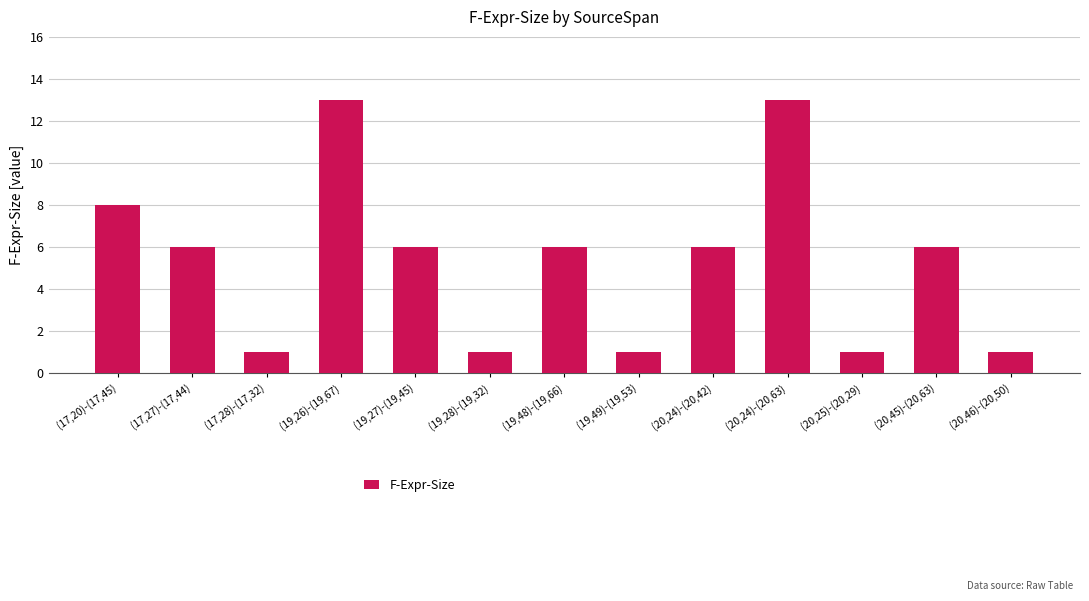

What is the label of the 12th bar from the right?

(17,27)-(17,44)